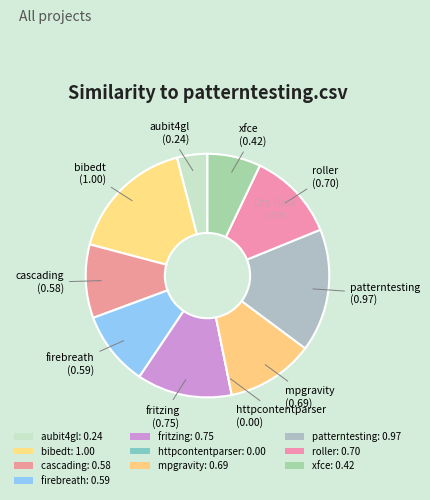

How many slices are in this pie chart?

10